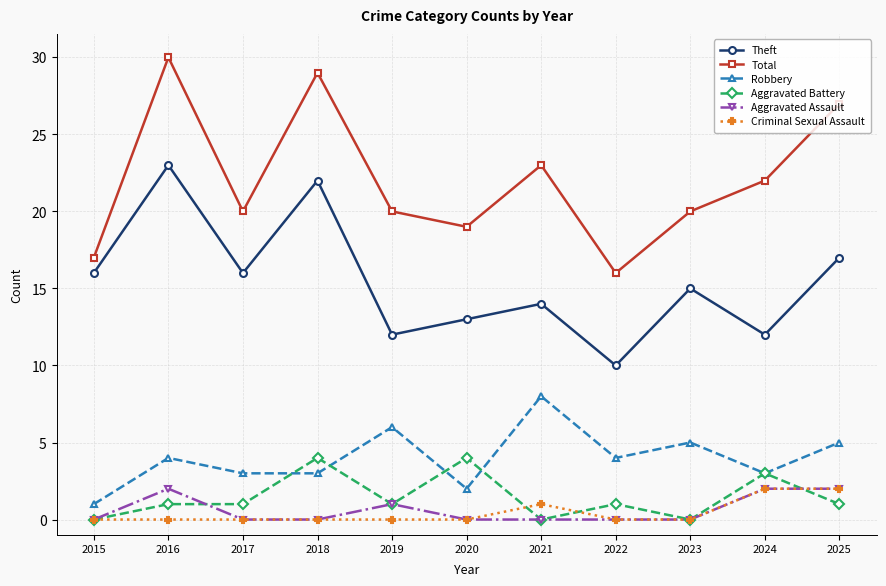

After their last crossing, which series has the higher values: Aggravated Battery or Criminal Sexual Assault?

Criminal Sexual Assault